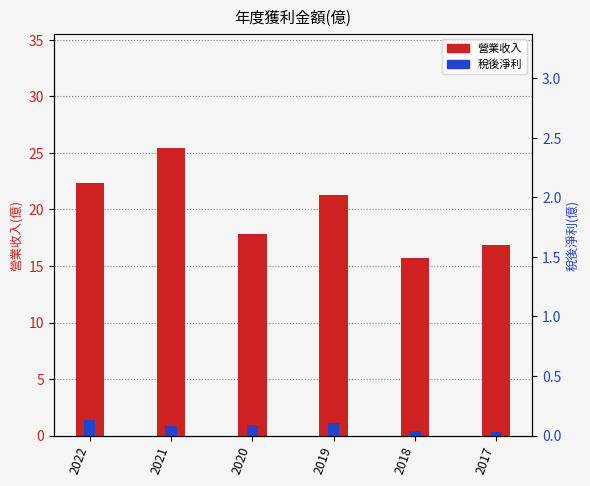

Which series has the largest total across all categories?

營業收入